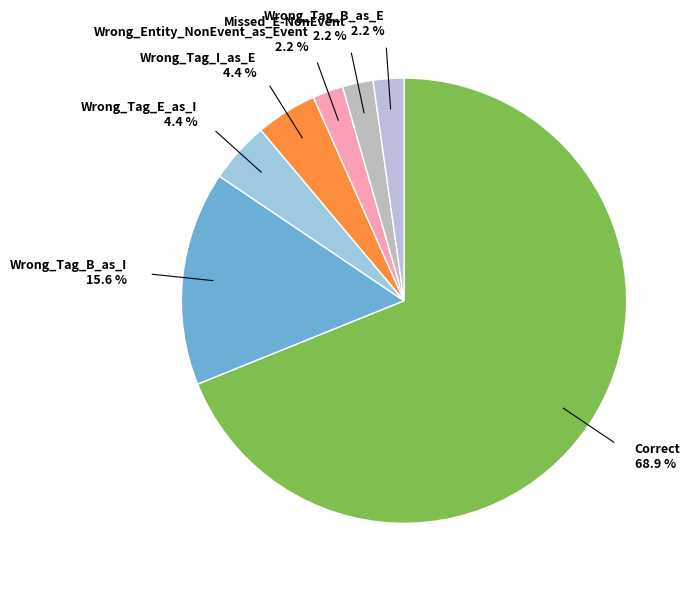

To the nearest percent, what is the combined percentage of Wrong_Tag_I_as_E and Correct?

73%